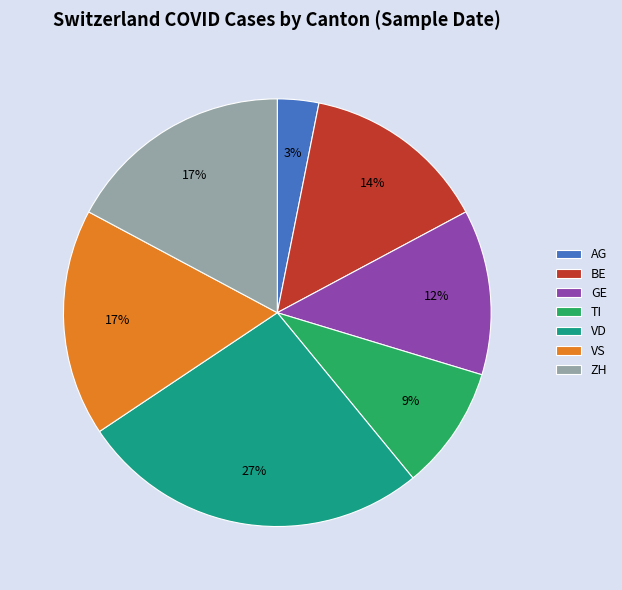

Between VD and BE, which is larger?

VD